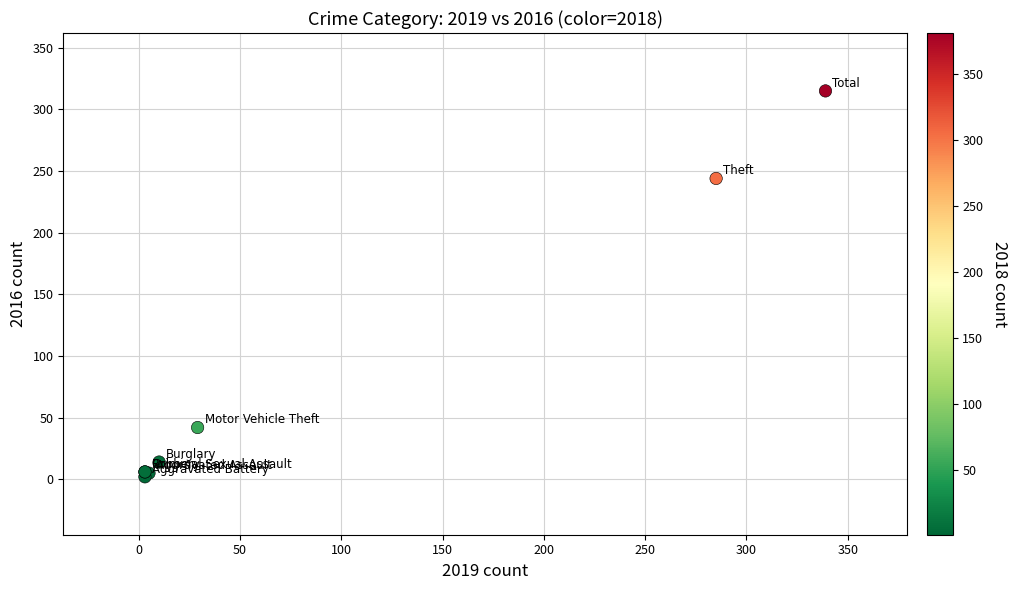

What Y value in the scatter plot is closest to 158?

244